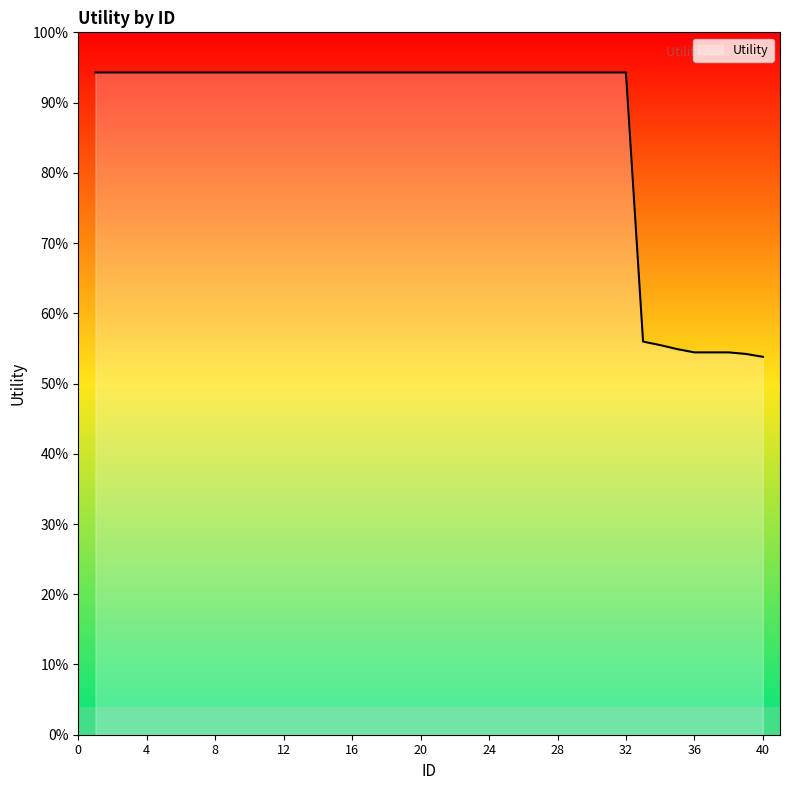

What is the average value?

1.3